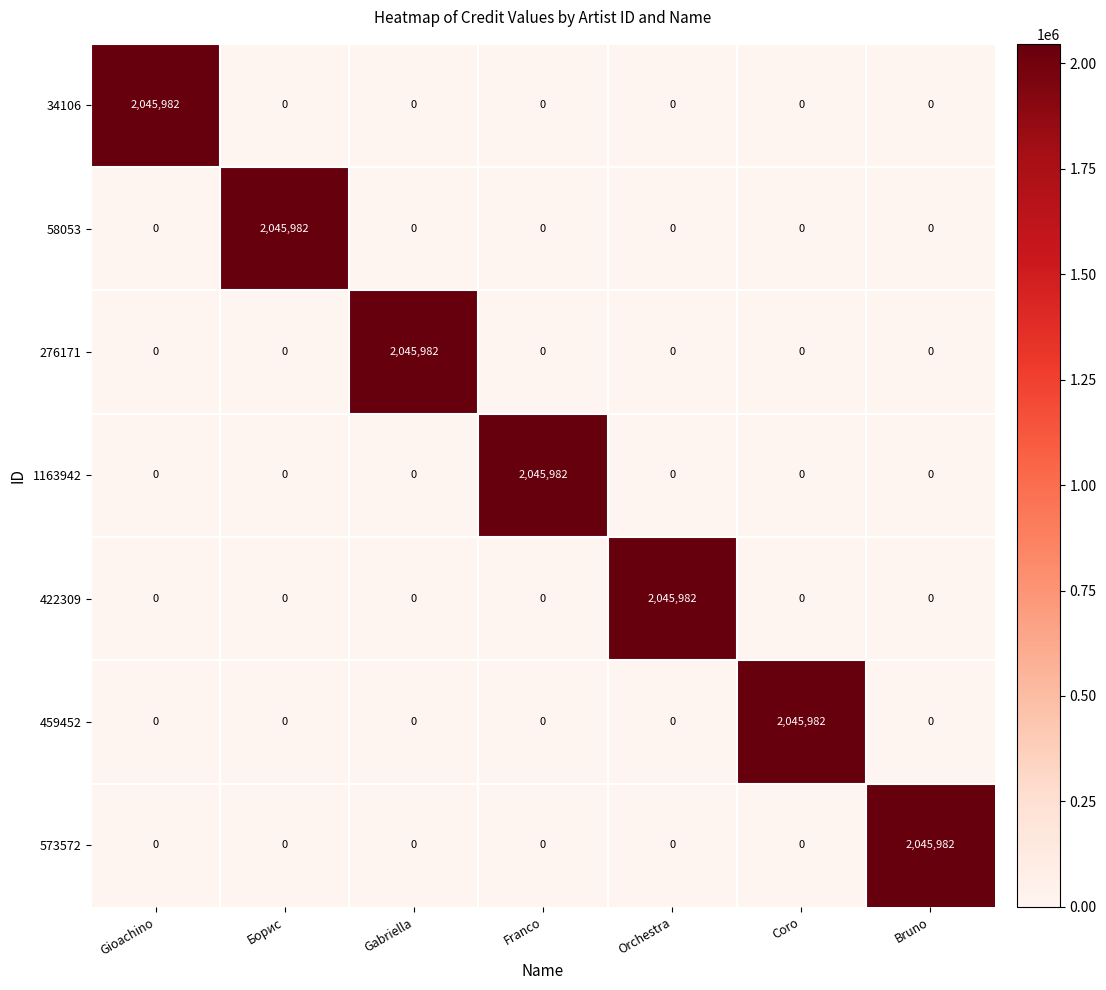

What is the highest value of the 1163942 series?

2045982